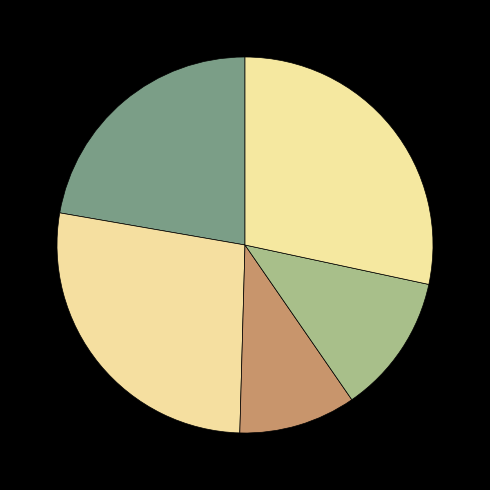

Does any single category account for the majority?

No